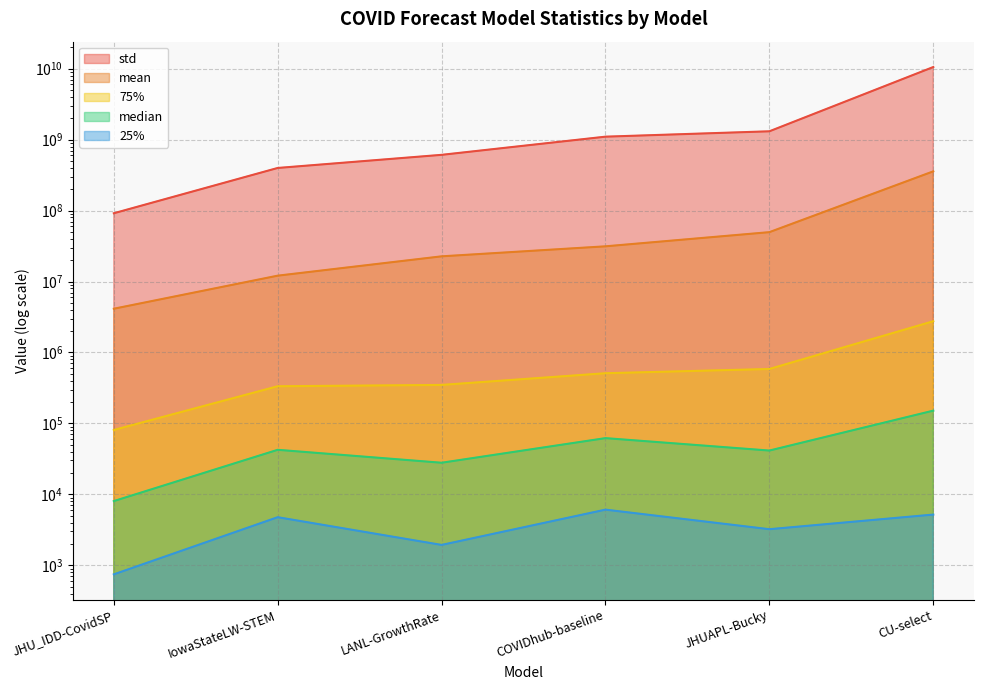

Which has a higher value, LANL-GrowthRate or JHUAPL-Bucky?

JHUAPL-Bucky